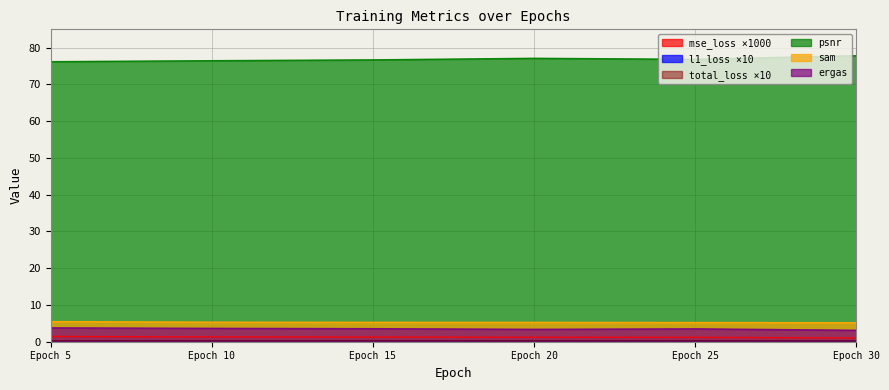

Is the value of l1_loss at Epoch 30 greater than the value of ergas at Epoch 15?

No